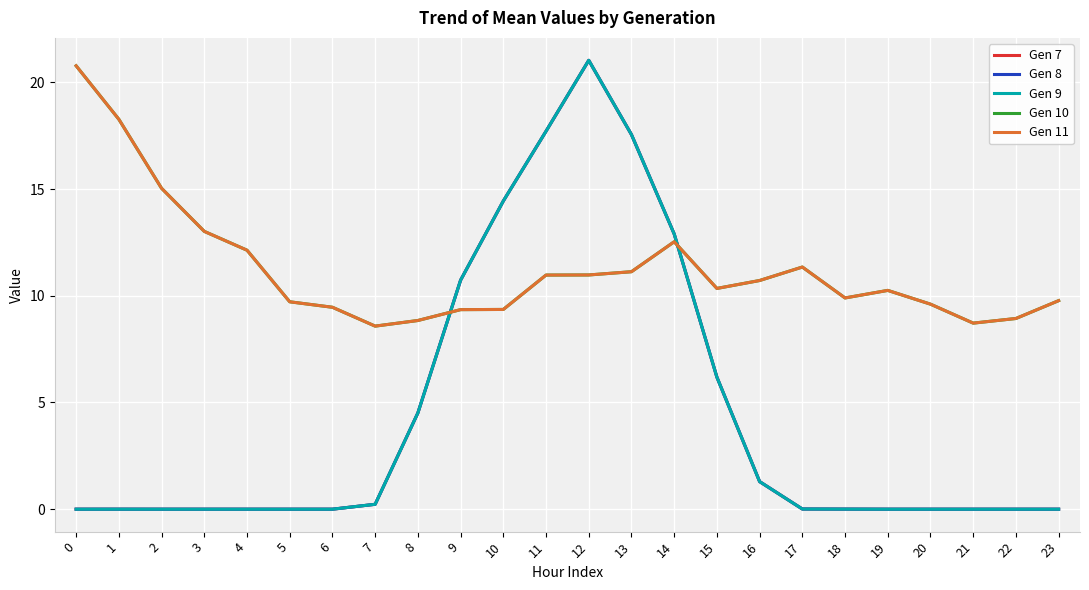

Does the chart have visible grid lines?

Yes